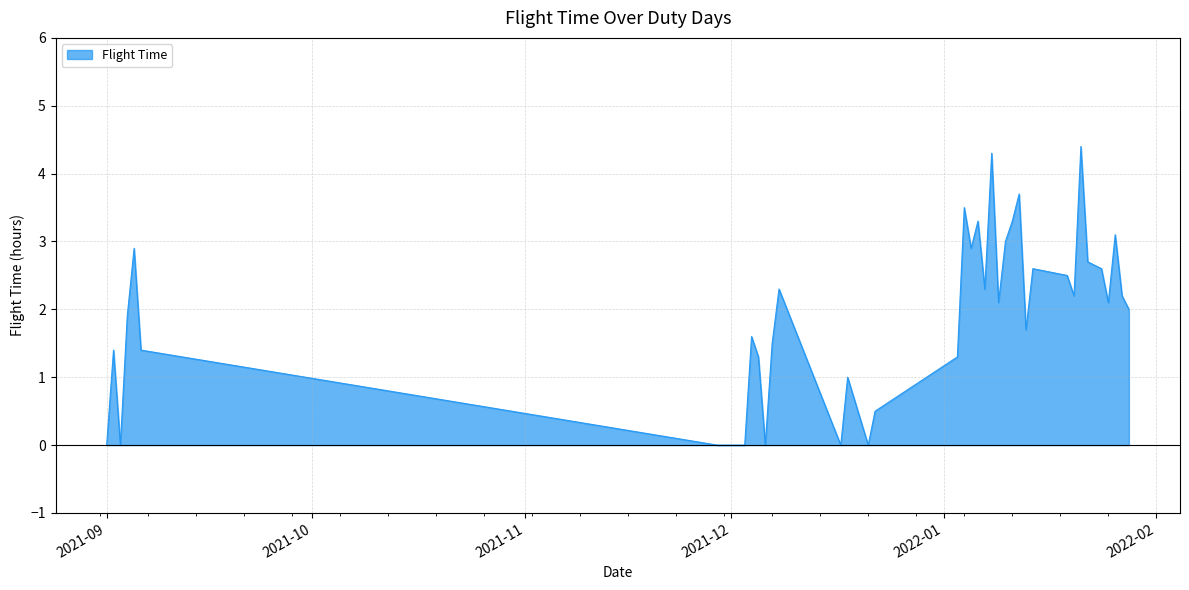

At which label does the data first exceed 2?

2021-09-05